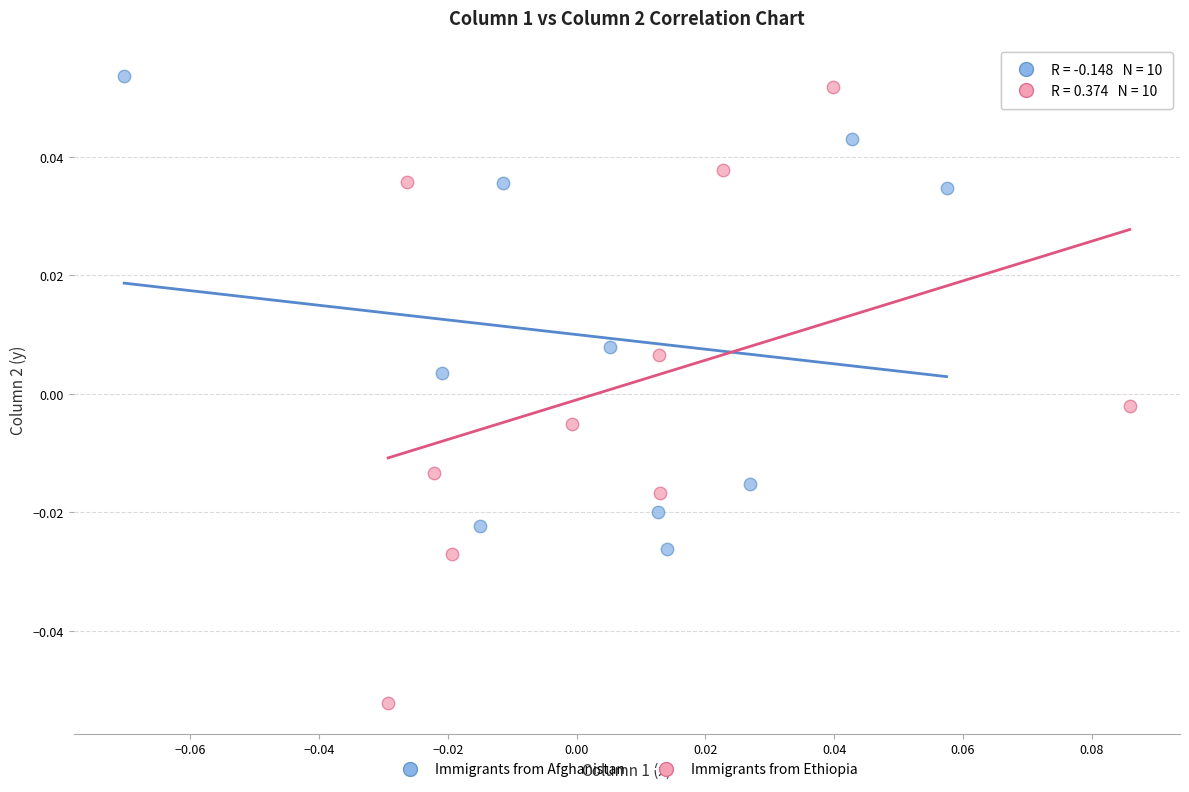

Which series reaches the minimum Y coordinate?

Immigrants from Ethiopia